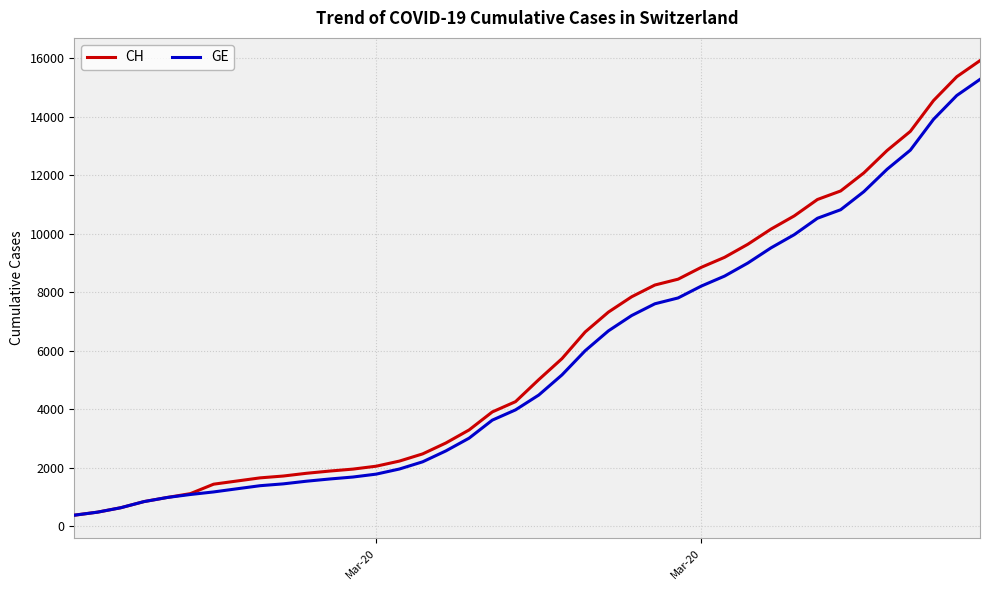

What is the maximum value shown in the chart?

15926